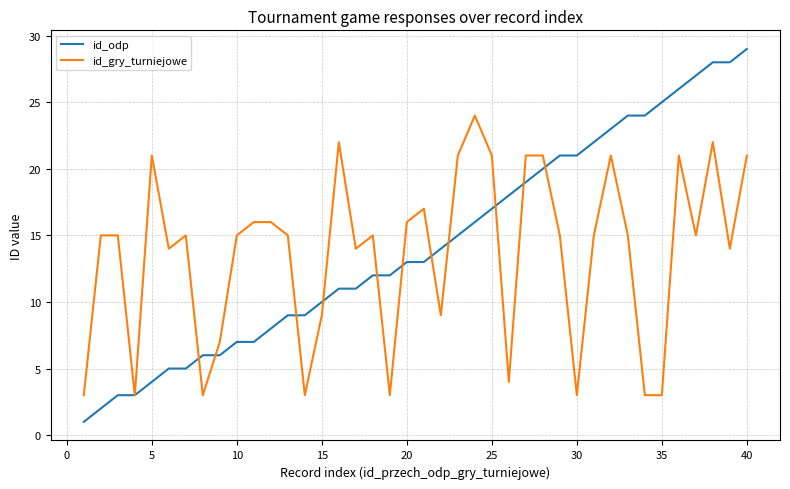

What is the lowest value of the id_gry_turniejowe series?

3